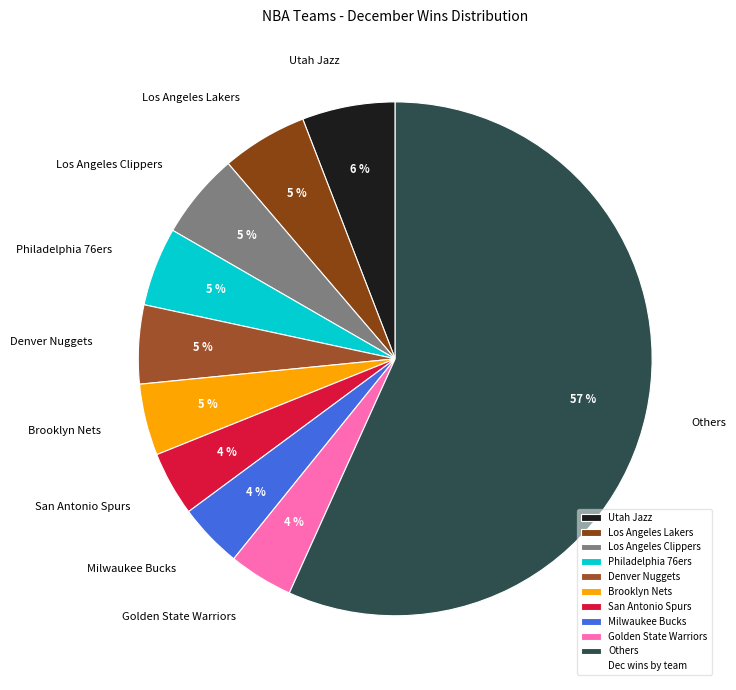

To the nearest percent, what percentage of the pie is Denver Nuggets?

5%